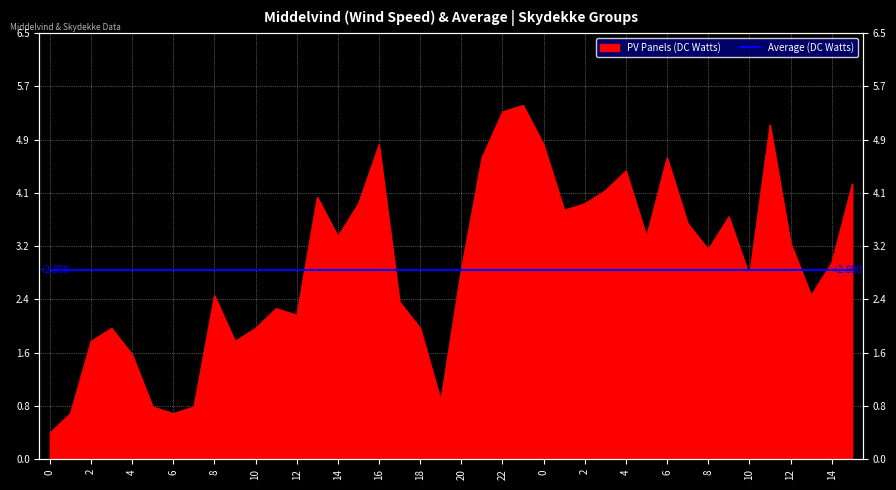

True or false: the data shows 2.9 at 4.

False